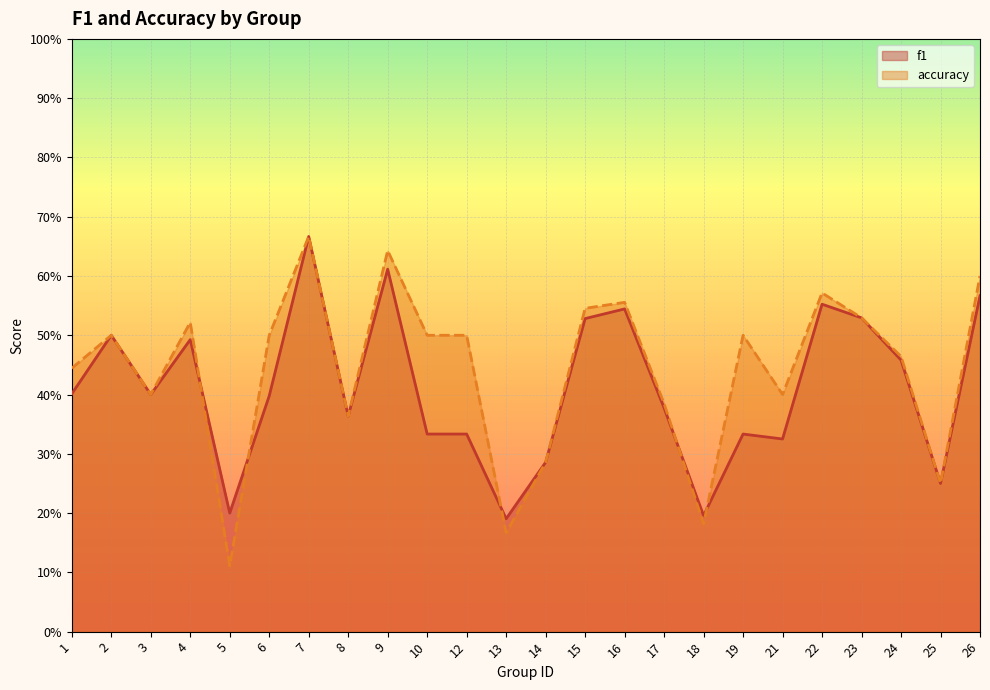

At which category is the sum across all series the highest?

7